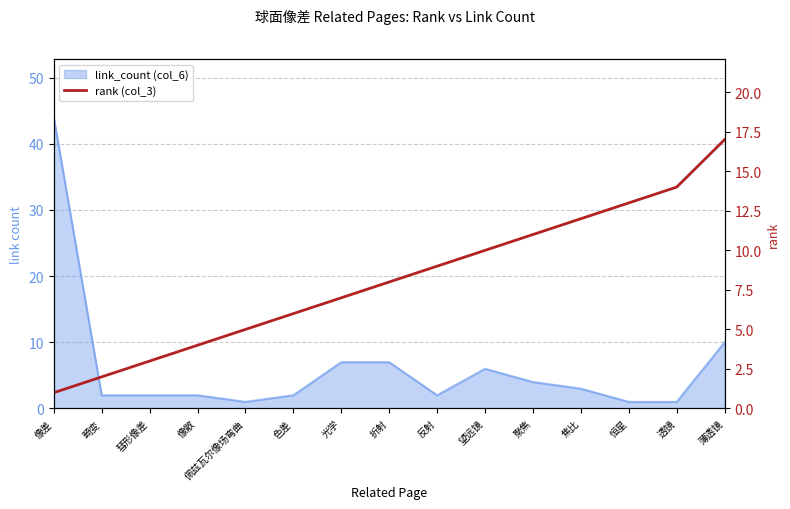

Reading left to right, list all the values displayed in this chart.

像差=1	畸变=2	彗形像差=3	像散=4	佩兹瓦尔像场弯曲=5	色差=6	光学=7	折射=8	反射=9	望远镜=10	聚焦=11	焦比=12	恒星=13	透镜=14	薄透镜=17